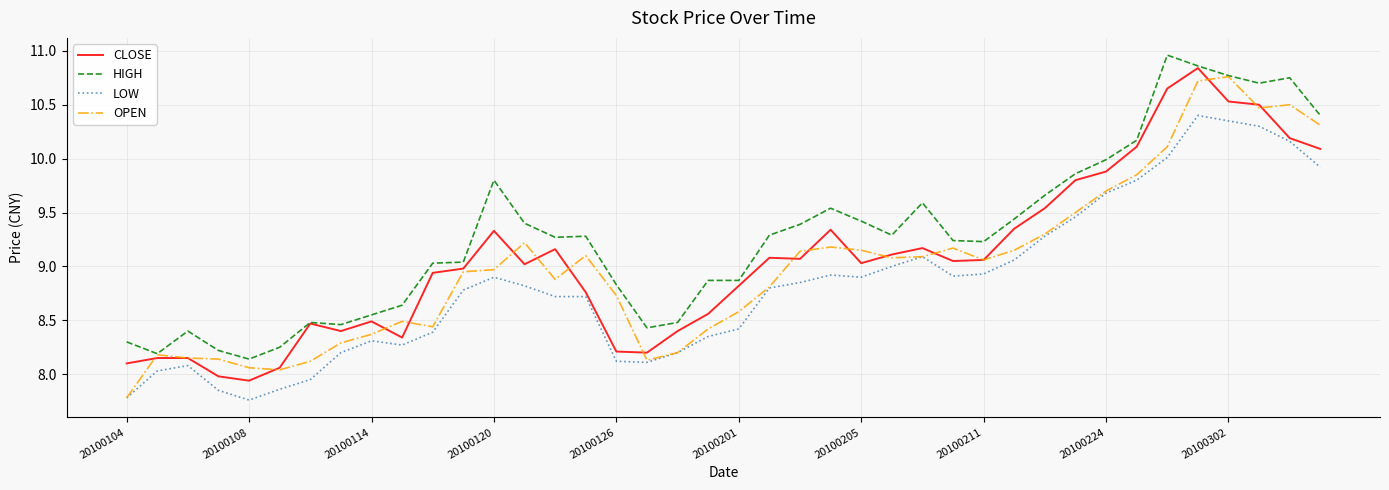

Which series has the largest total across all categories?

HIGH